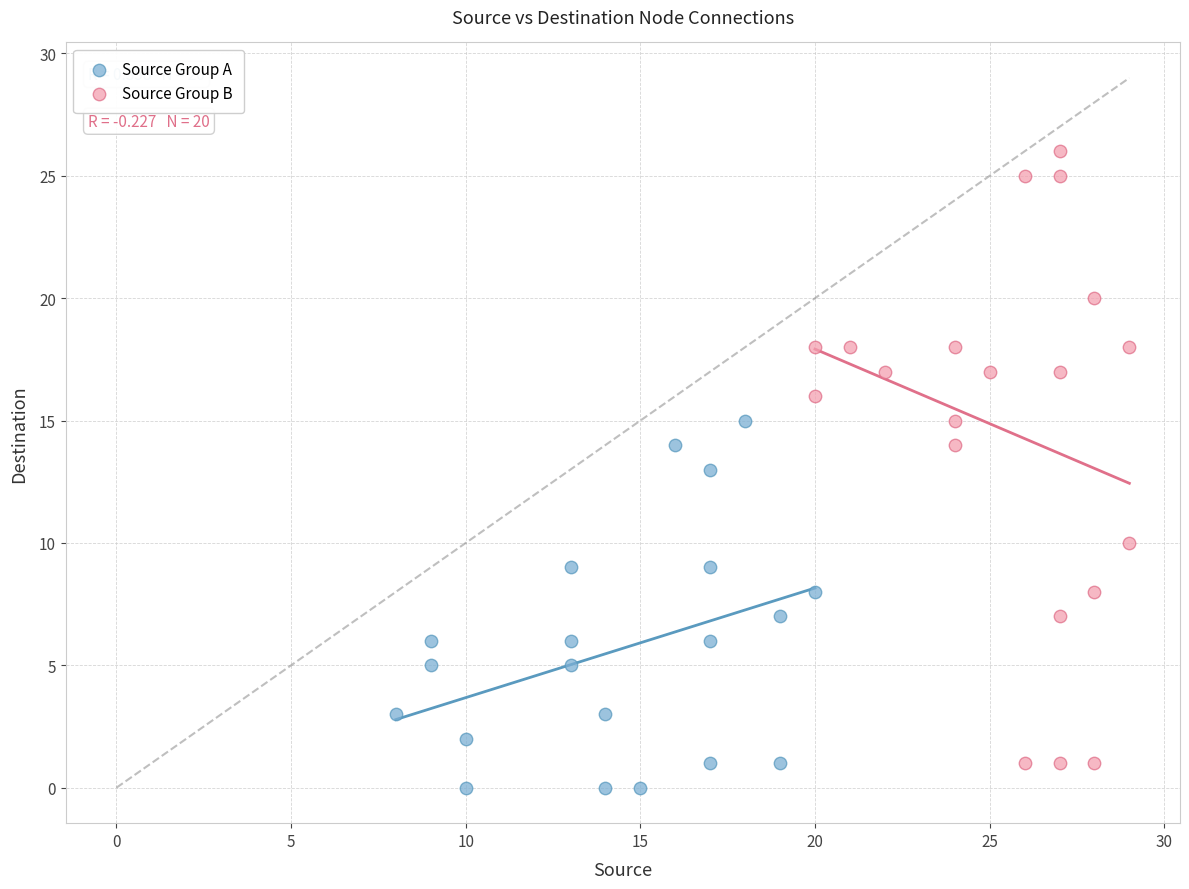

Which series has the largest Y range (max minus min)?

Source Group B